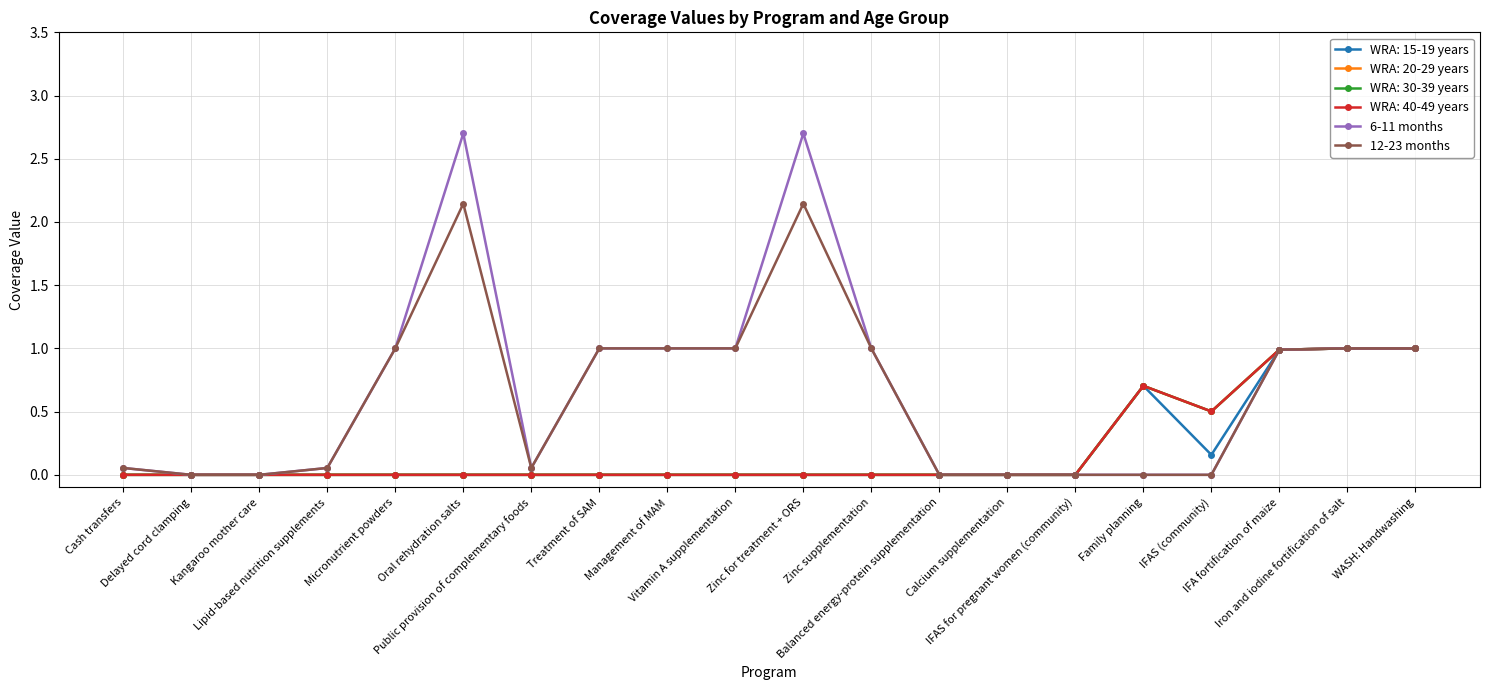

Does the chart have visible grid lines?

Yes